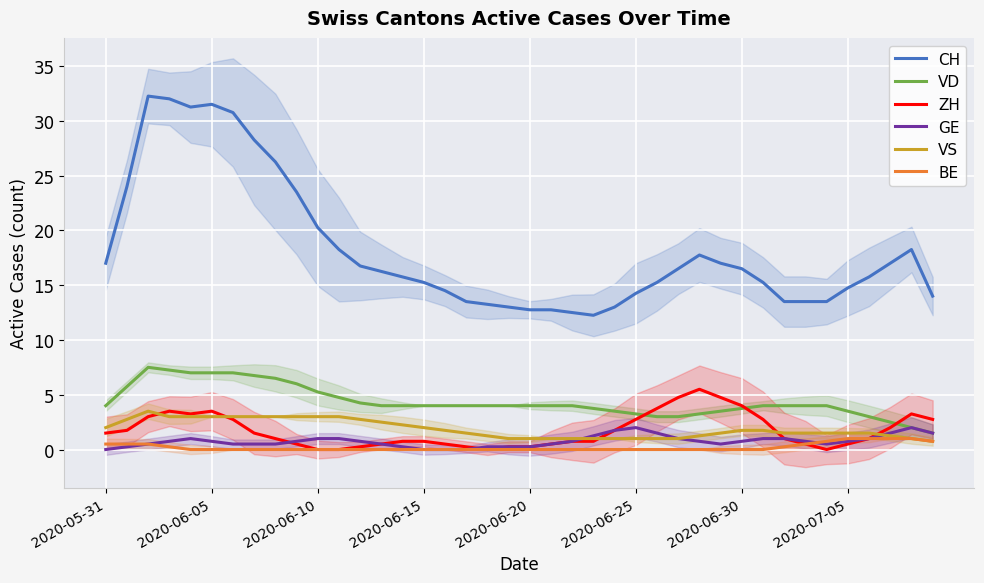

How many lines are shown in the chart?

6